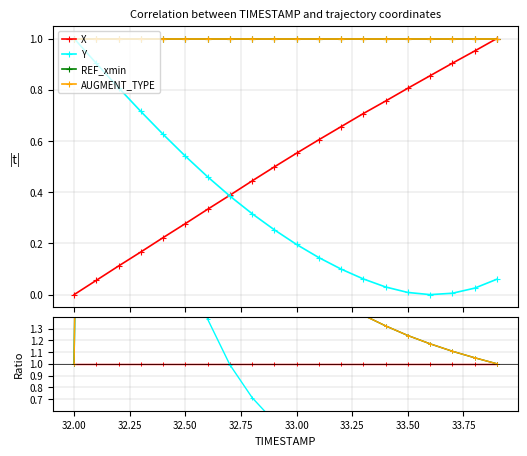

Which series has the largest total across all categories?

REF_xmin